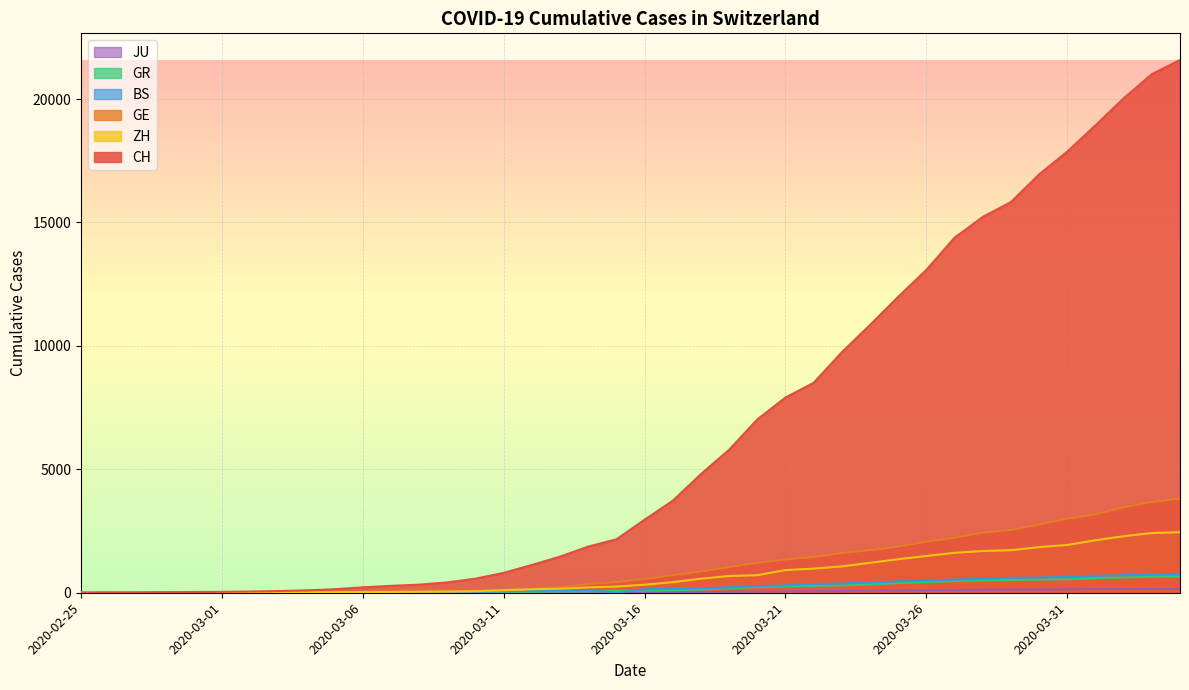

Is the value of GR at 2020-03-22 greater than the value of JU at 2020-03-04?

Yes